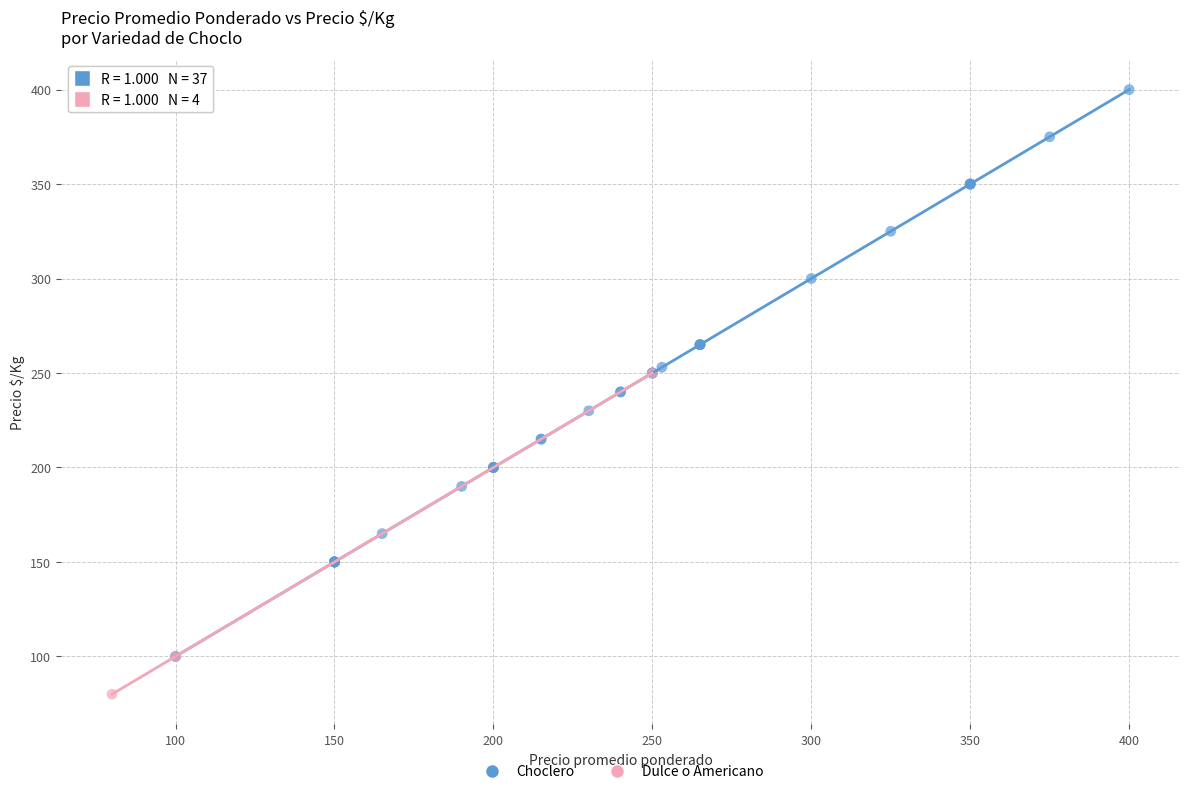

Which series has the largest Y range (max minus min)?

Choclero